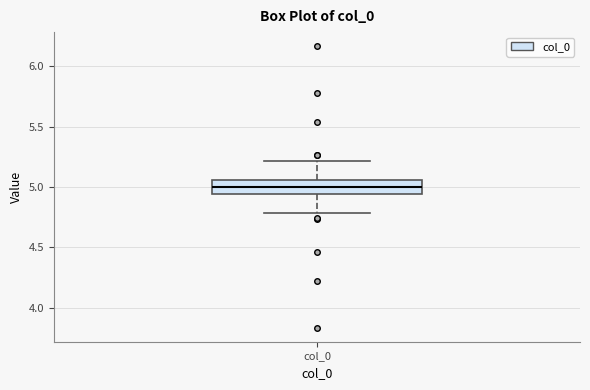

Read this box plot against the y-axis: the position of the median line, the range covered by the box, and the ends of both whiskers. The values are not printed on the chart, so give them approximately, as read against the axis.

median 5.00, box 4.95 to 5.05, whiskers 4.80 to 5.20